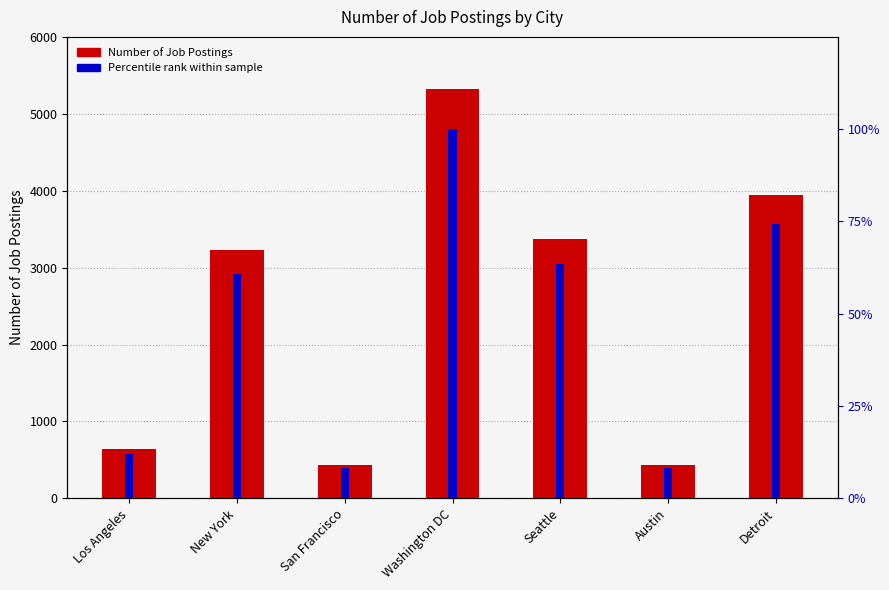

Count the number of data series in this chart.

2